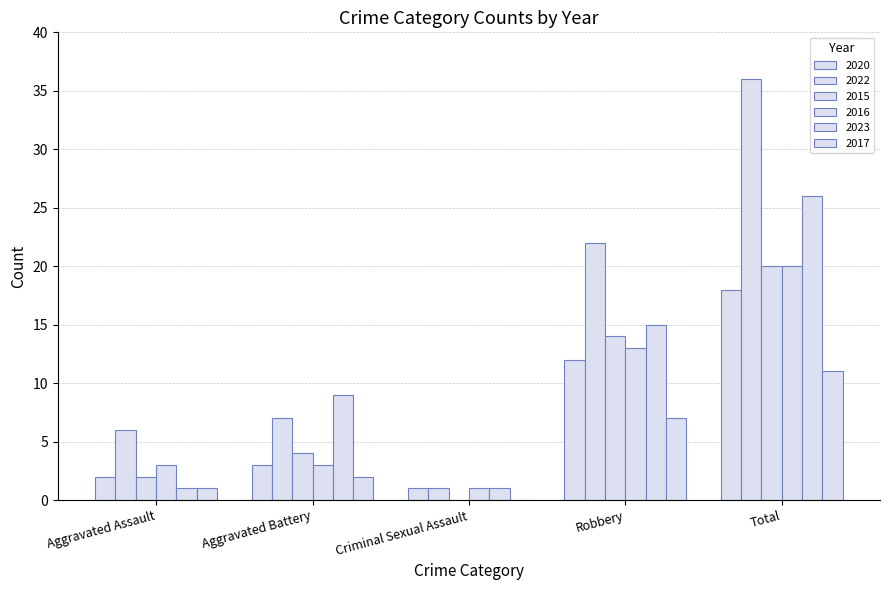

Is it true that 2023 equals 25 at Robbery?

False